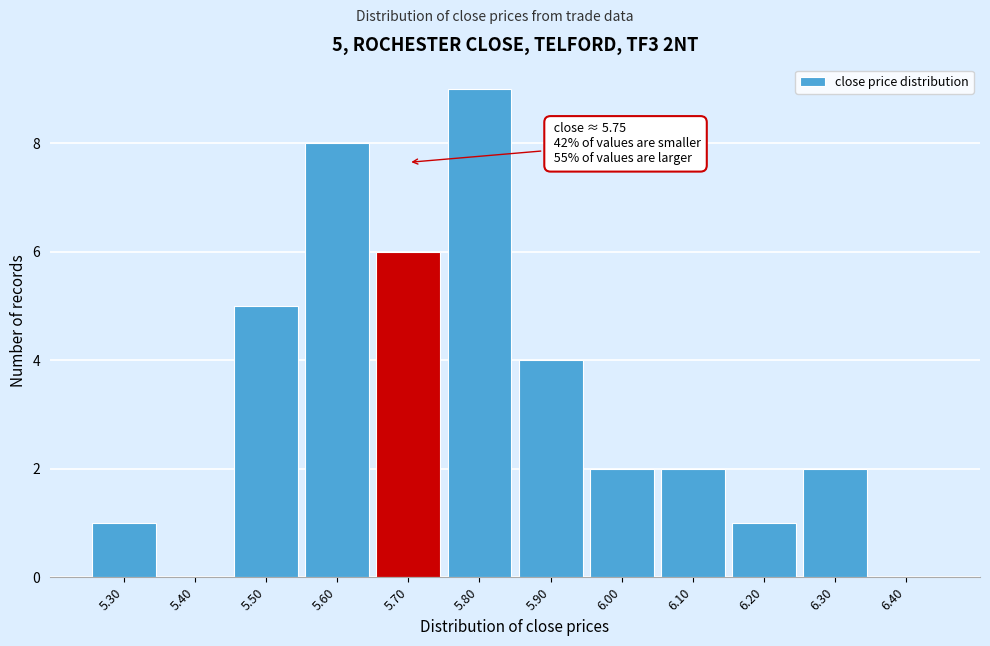

Reading right to left, transcribe all the data shown in this chart.

6.40=0	6.30=2	6.20=1	6.10=2	6.00=2	5.90=4	5.80=9	5.70=6	5.60=8	5.50=5	5.40=0	5.30=1